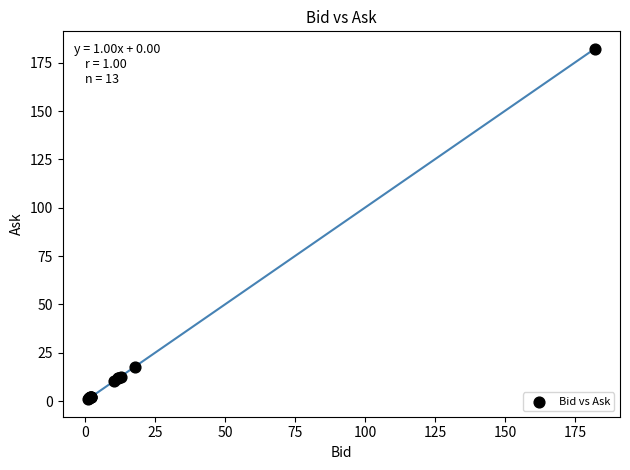

What Y value in the scatter plot is closest to 91?

17.9